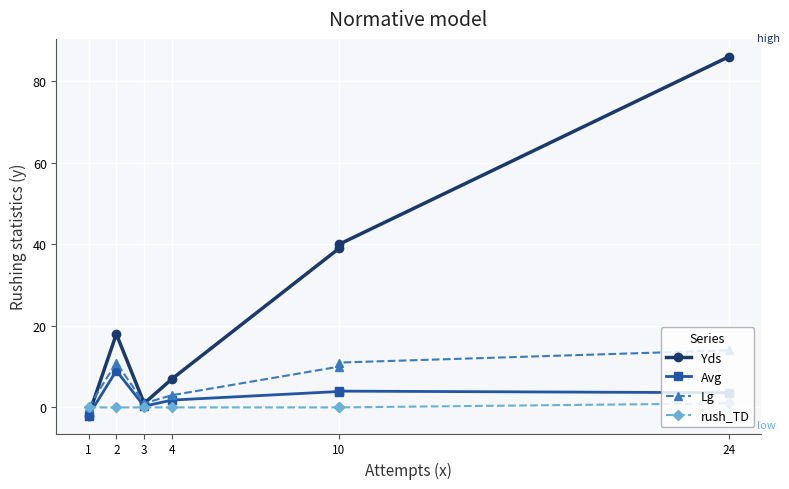

True or false: Lg has a value of 3.0 at 4.

True